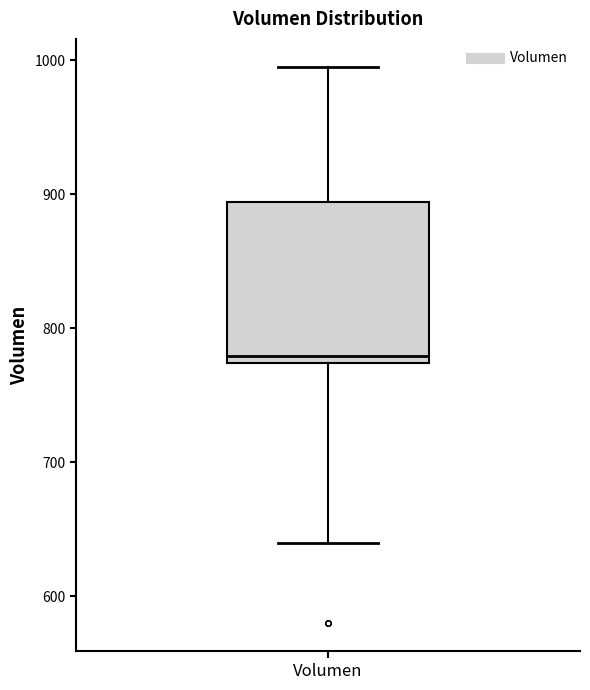

Read this box plot against the y-axis: the position of the median line, the range covered by the box, and the ends of both whiskers. The values are not printed on the chart, so give them approximately, as read against the axis.

median 780, box 770 to 890, whiskers 640 to 1000